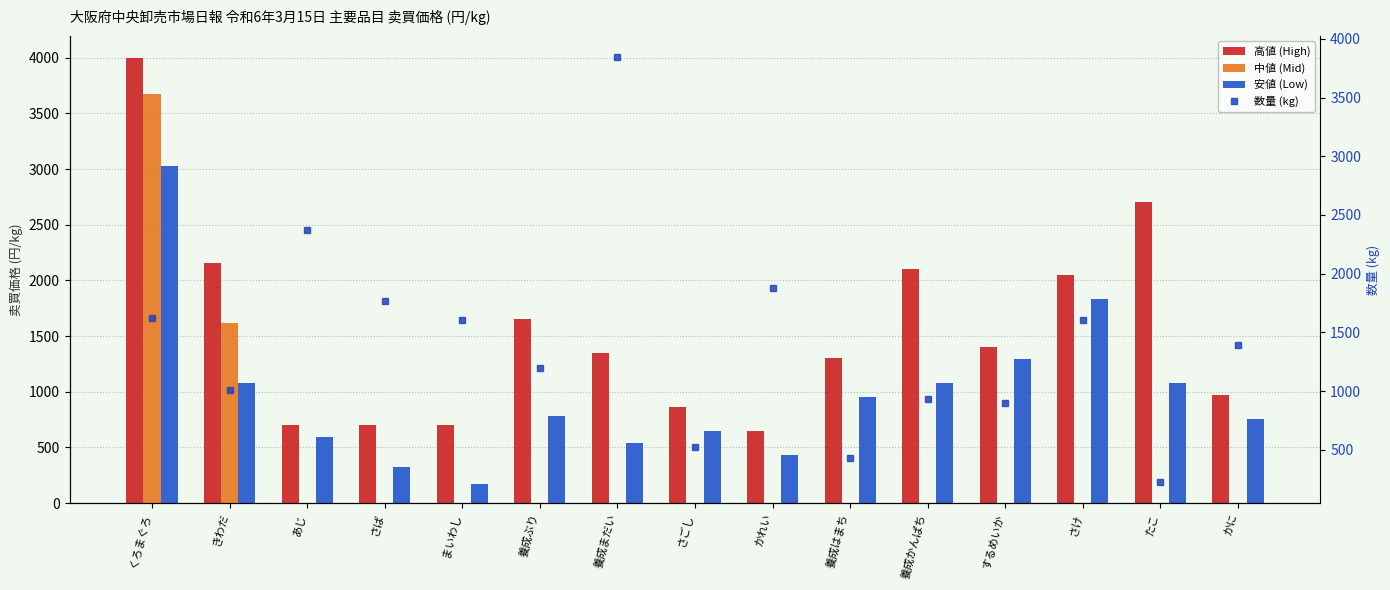

Rank the categories by 数量 (kg) value from highest to lowest.

養成まだい, あじ, かれい, さば, くろまぐろ, まいわし, さけ, かに, 養成ぶり, きわだ, 養成かんぱち, するめいか, さごし, 養成はまち, たこ